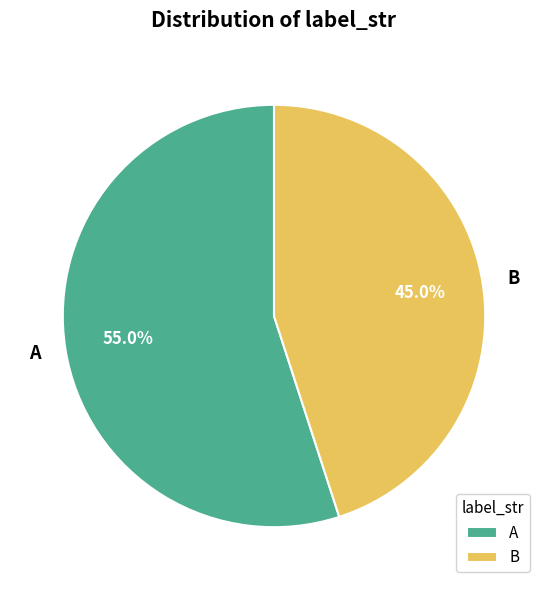

To the nearest percent, what portion does A represent?

55%